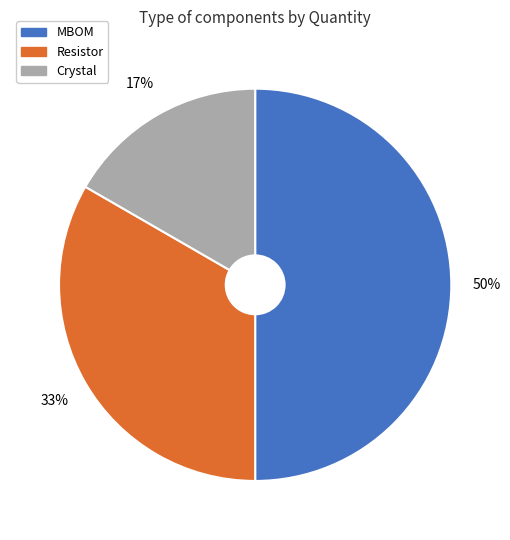

To the nearest percent, what is the difference between the Crystal and MBOM slice percentages?

33%